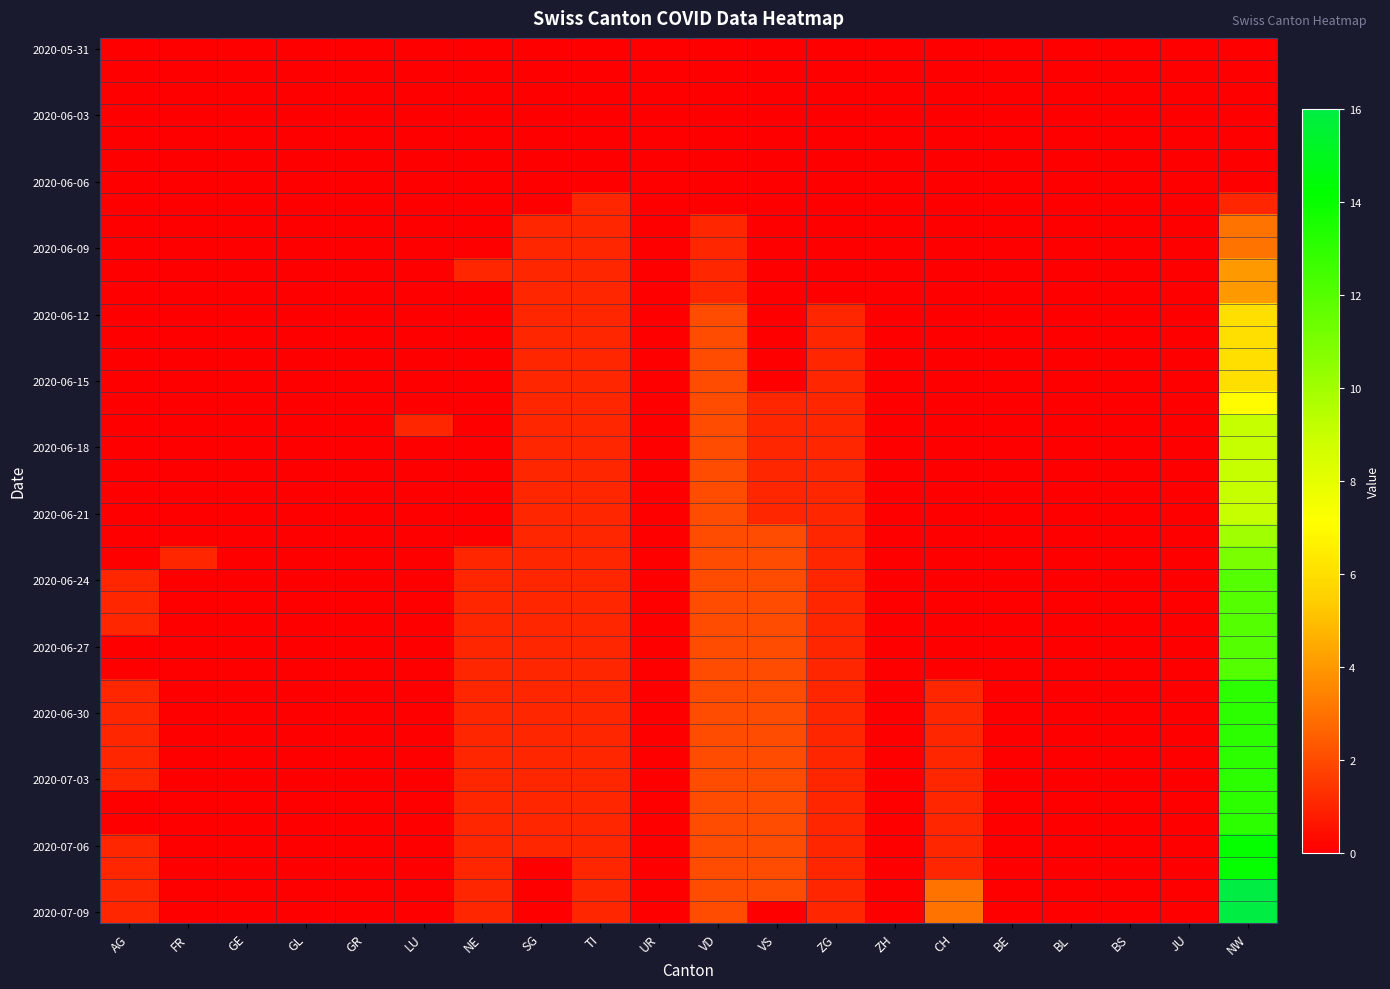

What is the total value across all series at VD?

60